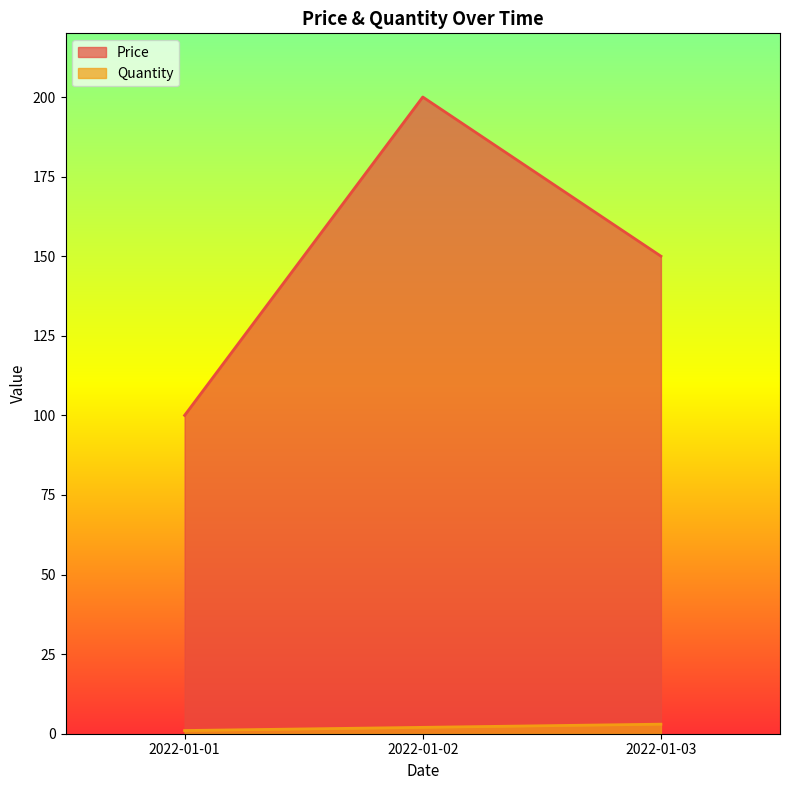

What is the difference between the second highest and minimum values in the Quantity series?

1